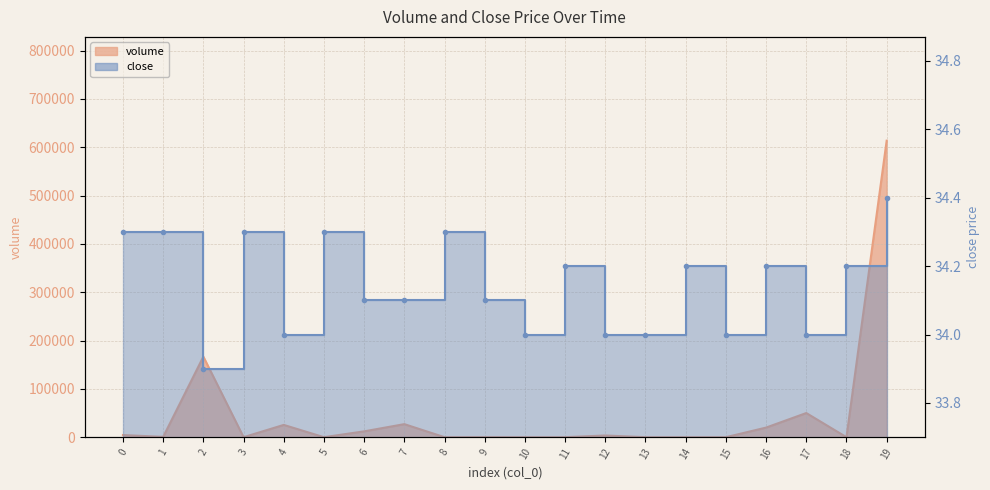

Reading left to right, transcribe all the data shown in this chart.

volume: 4444.3	653.3	166700.0	15.0	25454.9	15.0	12111.4	27032.1	15.0	121.2	25.0	15.0	3559.9	18.0	15.0	15.0	19897.8	50000.0	15.0	613736.1
close: 34.3	34.3	33.9	34.3	34.0	34.3	34.1	34.1	34.3	34.1	34.0	34.2	34.0	34.0	34.2	34.0	34.2	34.0	34.2	34.4